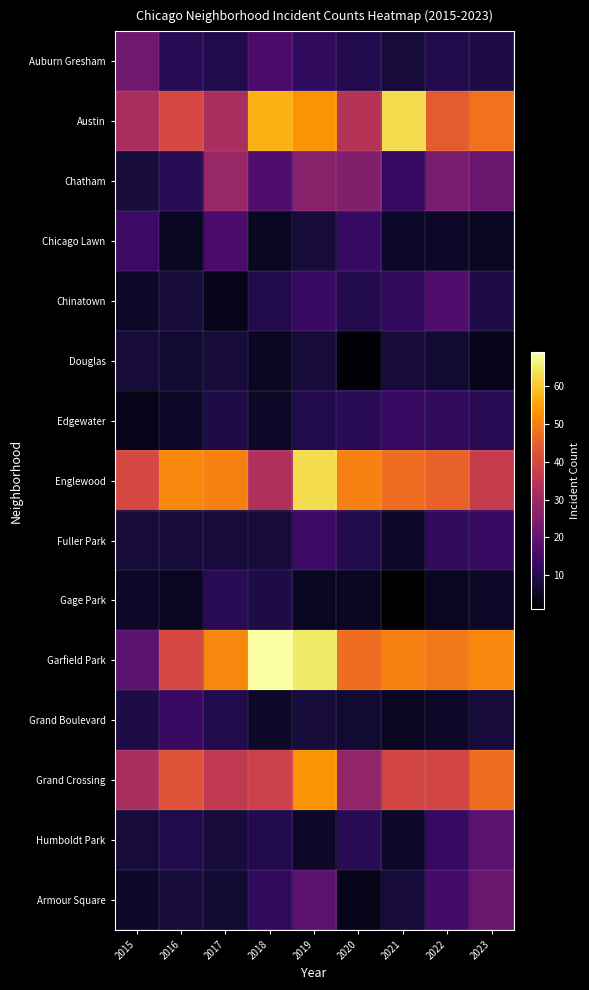

Rank the series at 2018 from lowest to highest value.

Chicago Lawn, Douglas, Edgewater, Grand Boulevard, Fuller Park, Gage Park, Chinatown, Humboldt Park, Armour Square, Auburn Gresham, Chatham, Englewood, Grand Crossing, Austin, Garfield Park